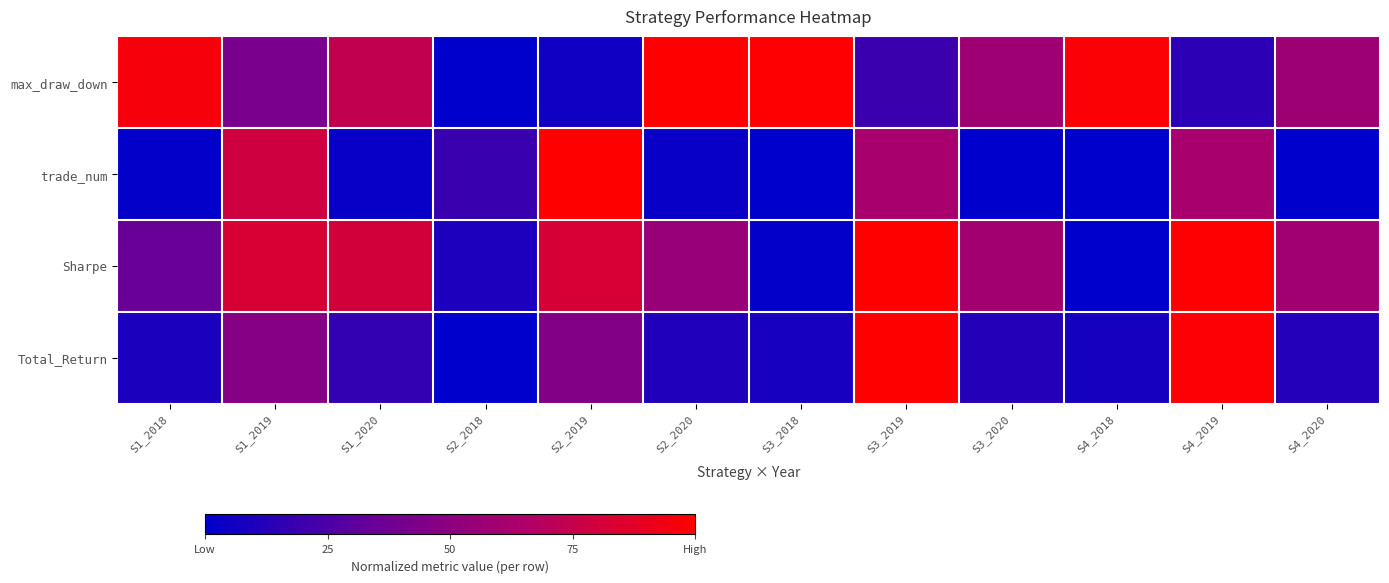

Reading left to right, extract all data points from this chart.

max_draw_down: S1_2018=1.0	S1_2019=0.4	S1_2020=0.7	S2_2018=0.0	S2_2019=0.1	S2_2020=1.0	S3_2018=1.0	S3_2019=0.2	S3_2020=0.6	S4_2018=1.0	S4_2019=0.1	S4_2020=0.6
trade_num: S1_2018=0.0	S1_2019=0.8	S1_2020=0.0	S2_2018=0.2	S2_2019=1.0	S2_2020=0.0	S3_2018=0.0	S3_2019=0.6	S3_2020=0.0	S4_2018=0.0	S4_2019=0.6	S4_2020=0.0
Sharpe: S1_2018=0.3	S1_2019=0.8	S1_2020=0.8	S2_2018=0.1	S2_2019=0.8	S2_2020=0.5	S3_2018=0.0	S3_2019=1.0	S3_2020=0.6	S4_2018=0.0	S4_2019=1.0	S4_2020=0.6
Total_Return: S1_2018=0.1	S1_2019=0.5	S1_2020=0.2	S2_2018=0.0	S2_2019=0.5	S2_2020=0.1	S3_2018=0.1	S3_2019=1.0	S3_2020=0.1	S4_2018=0.1	S4_2019=1.0	S4_2020=0.1